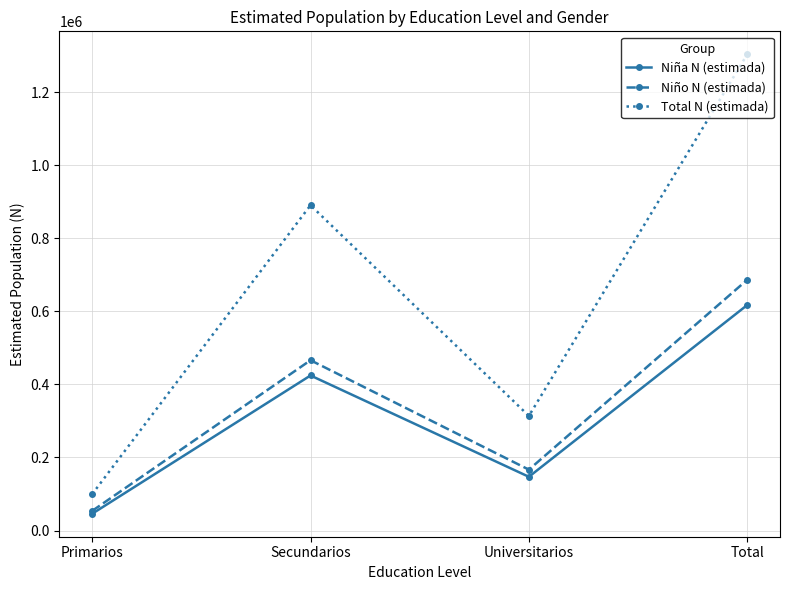

Is it true that Niño N (estimada) equals 466423 at Secundarios?

True